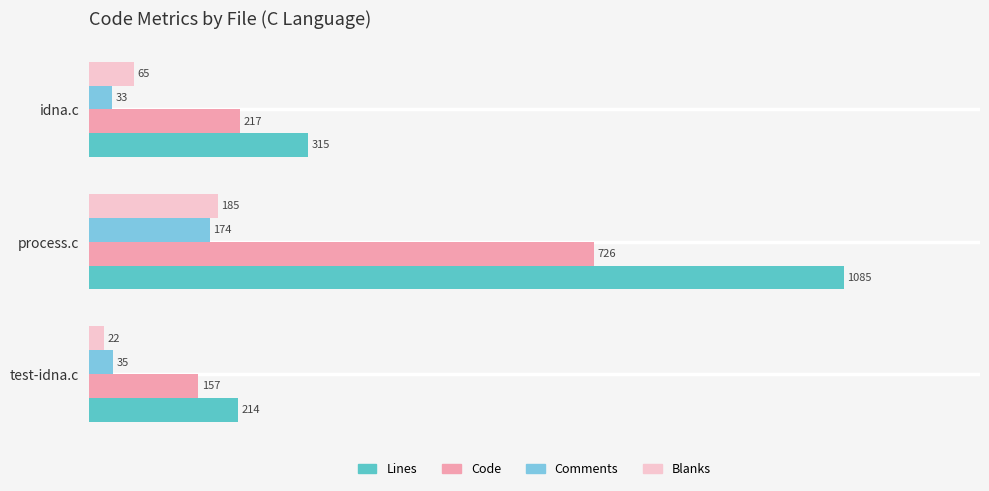

The Lines series shows 214 at test-idna.c. True or false?

True